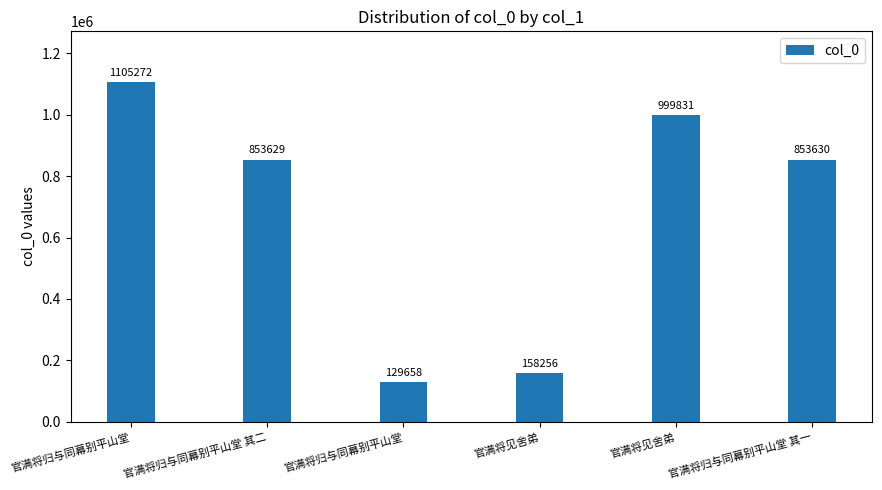

Where does the data first go above 853630?

官满将归与同幕别平山堂